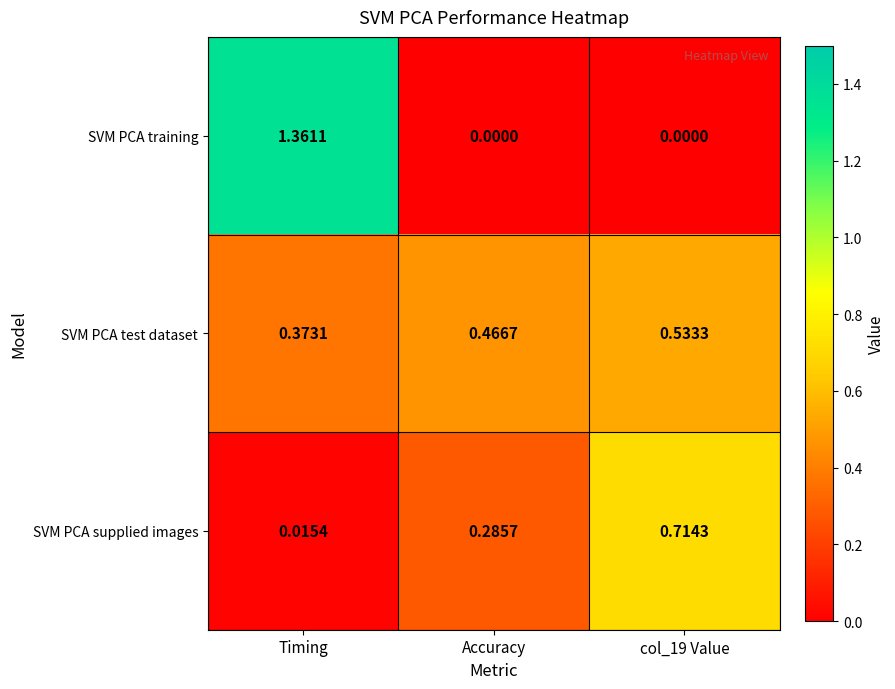

Which series changed the most between Timing and col_19 Value?

SVM PCA training